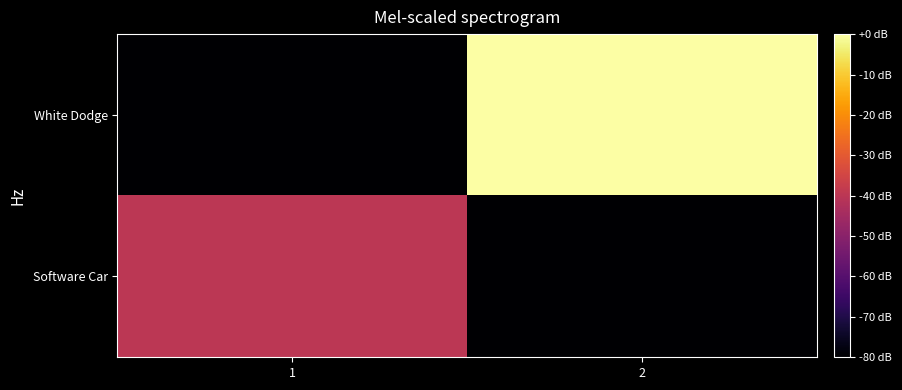

Reading left to right, what are all the values shown in this chart?

Software Car: 1=-40	2=-80
White Dodge: 1=-80	2=0